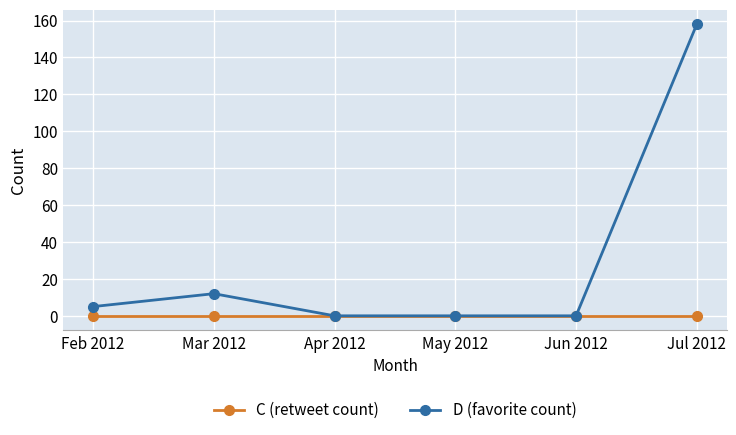

The value of C (retweet count) at May 2012 is 0. True or false?

True